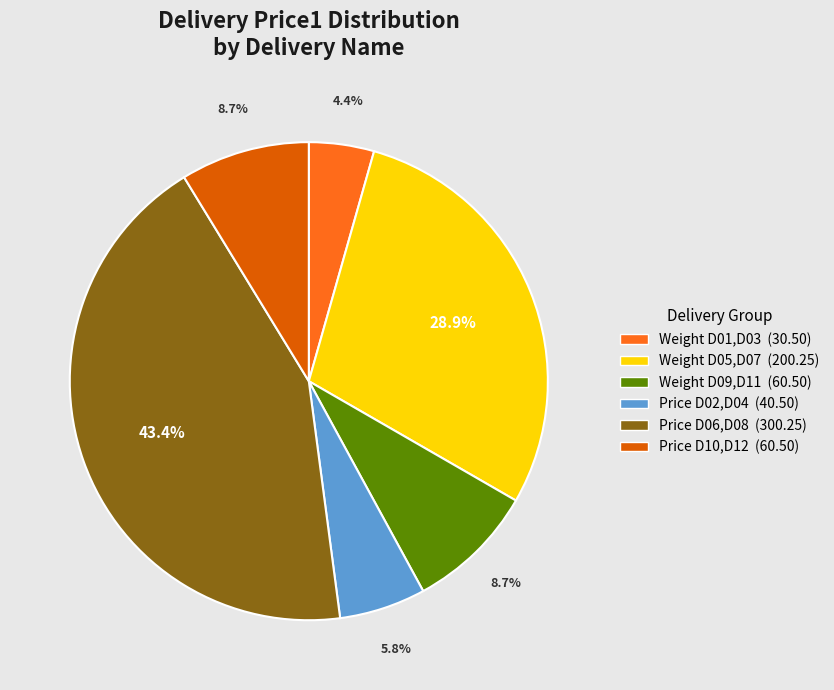

Does any single category account for the majority?

No